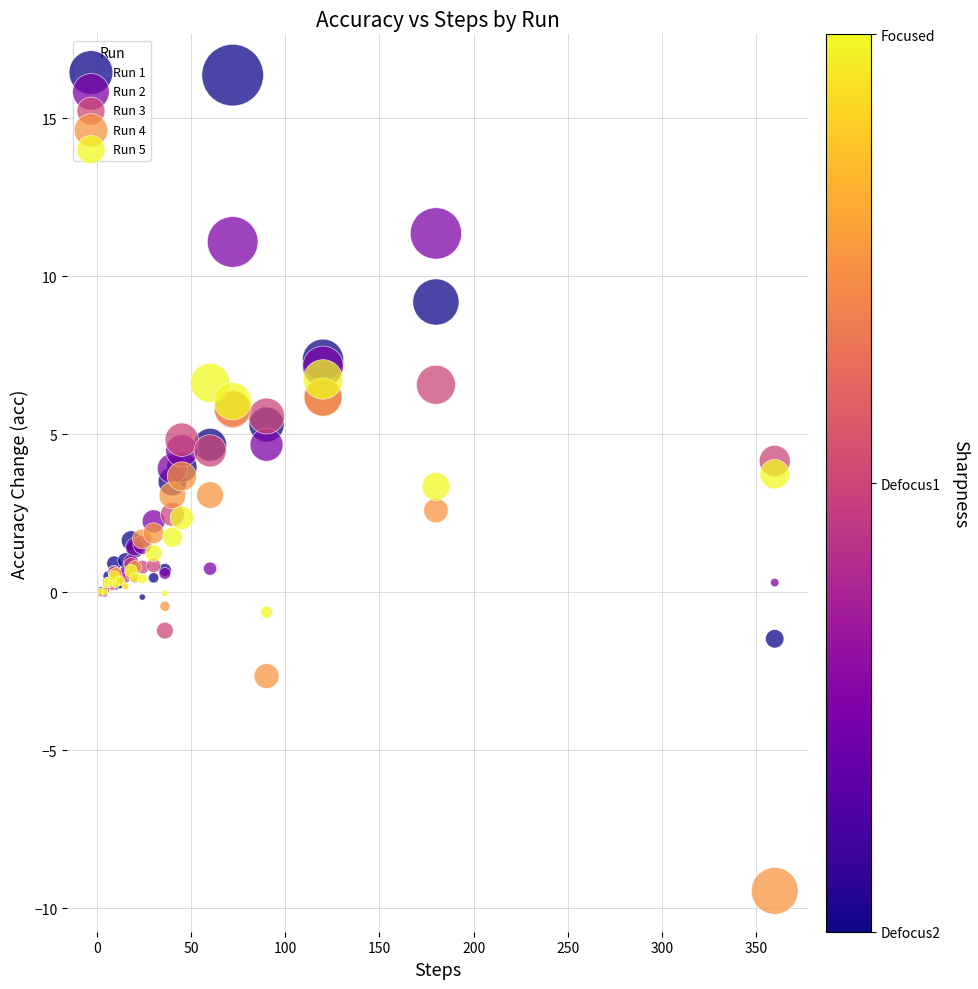

What are all the series names shown in the legend?

Run 1, Run 2, Run 3, Run 4, Run 5